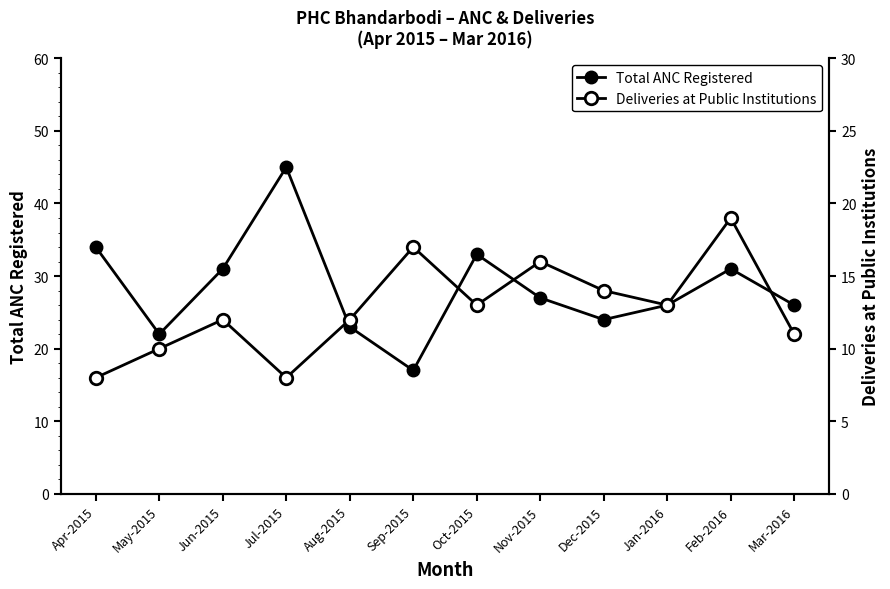

Reading left to right, extract all data points from this chart.

Total ANC Registered: 34	22	31	45	23	17	33	27	24	26	31	26
Deliveries at Public Institutions: 8	10	12	8	12	17	13	16	14	13	19	11